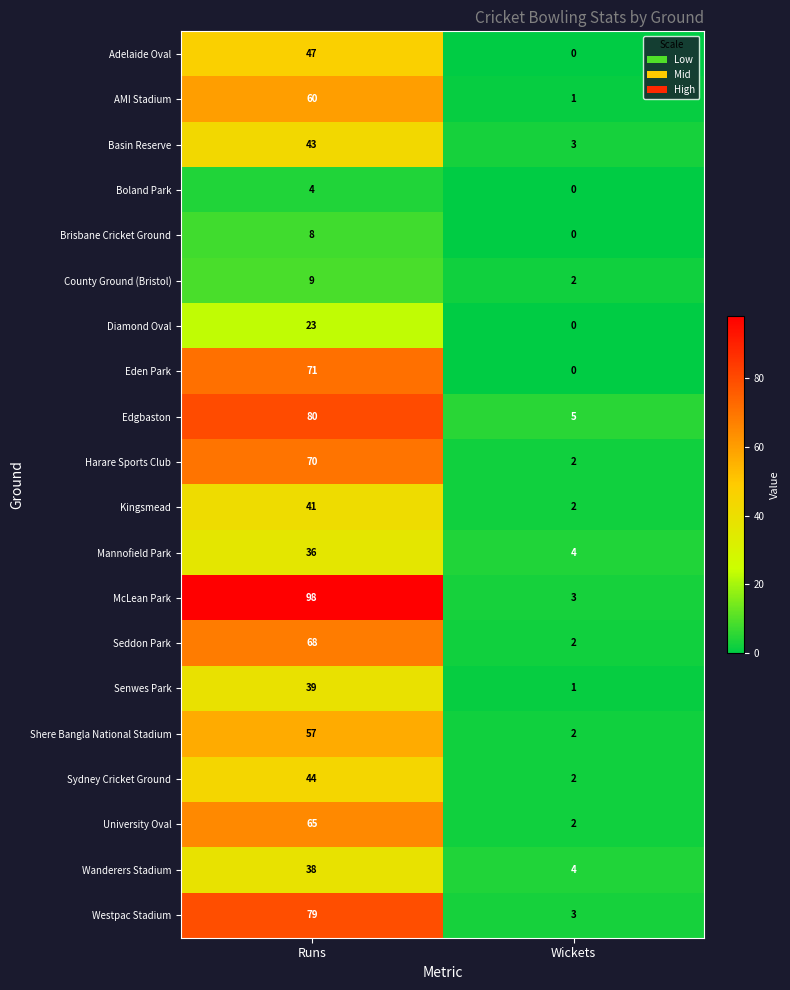

How many distinct data groups are displayed?

20